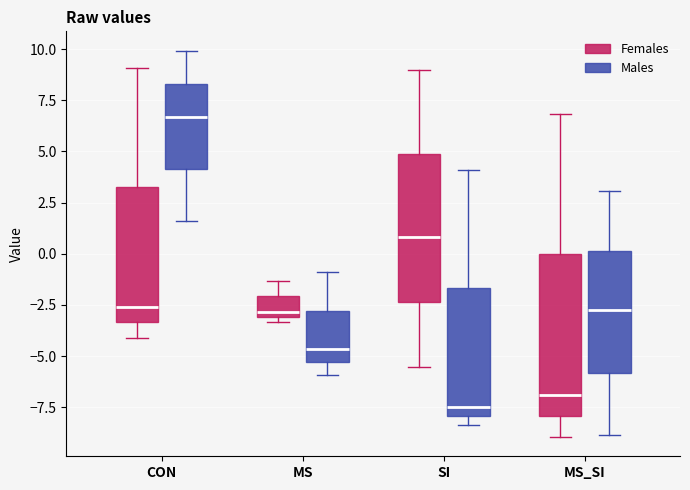

Which box's median line is the lowest?

SI (Males)